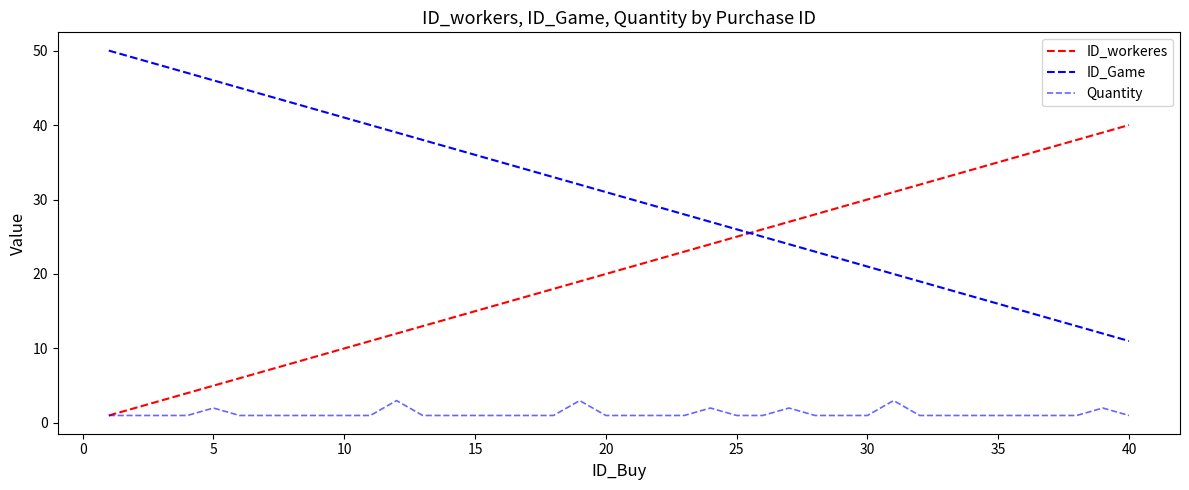

Does the chart display data point markers on the line(s)?

No